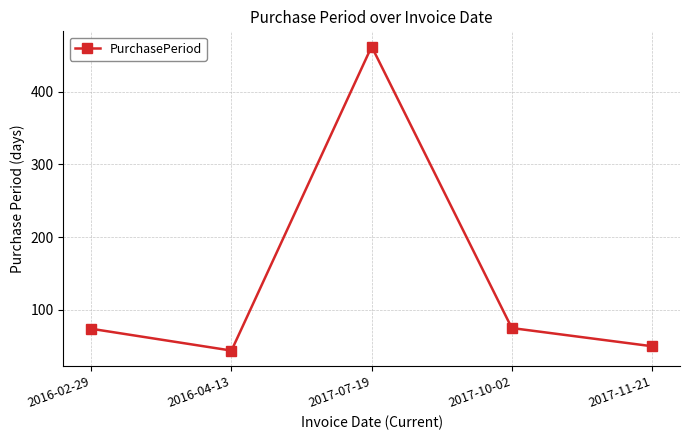

What is the change in value from 2017-07-19 to 2017-10-02?

-387